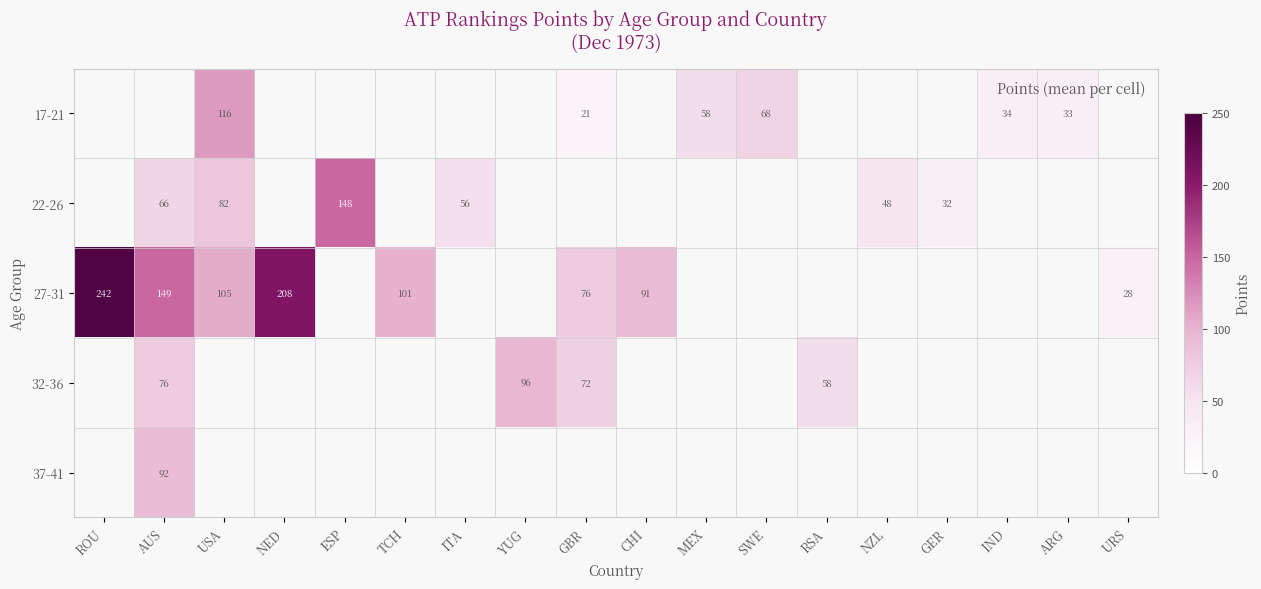

How many values in 22-26 are above zero?

6